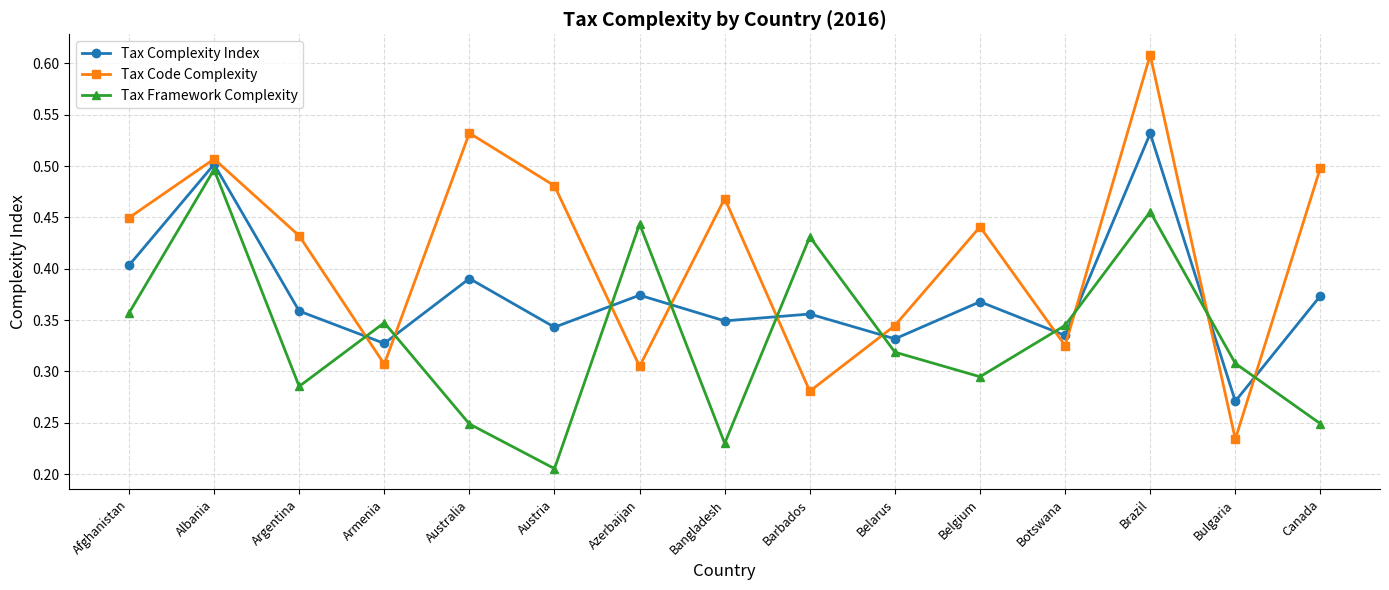

True or false: Tax Code Complexity and Tax Framework Complexity intersect in this chart.

True